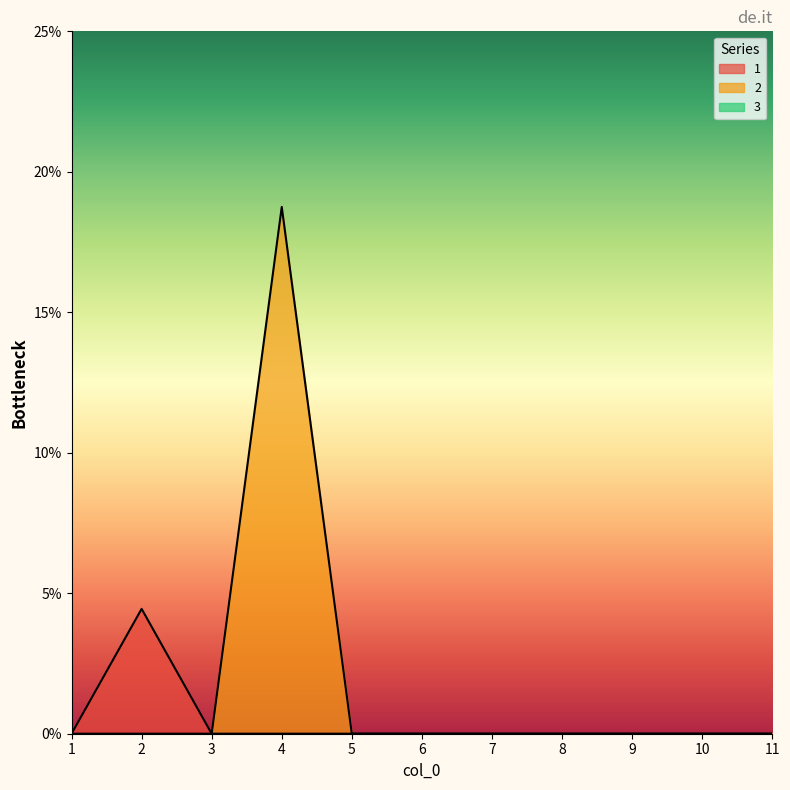

How many positive values does the 2 series have?

1